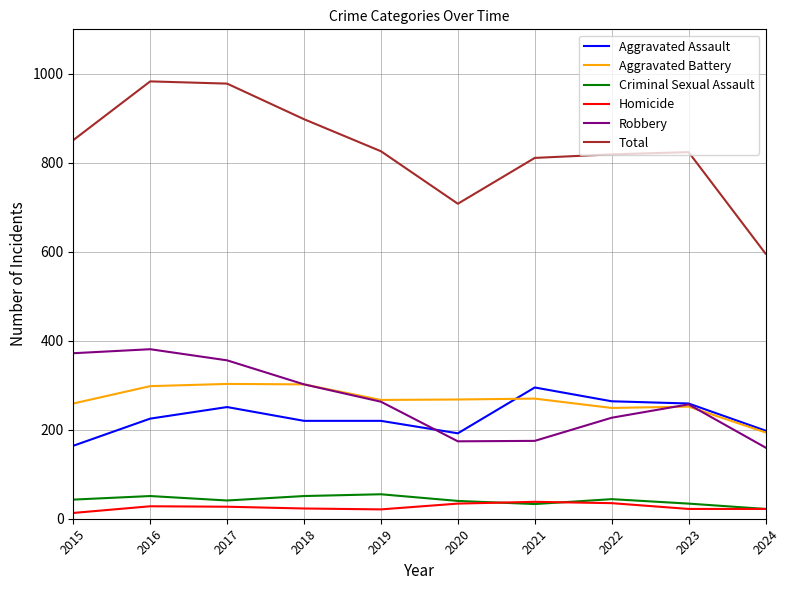

The value of Aggravated Battery at 2018 is 302. True or false?

True